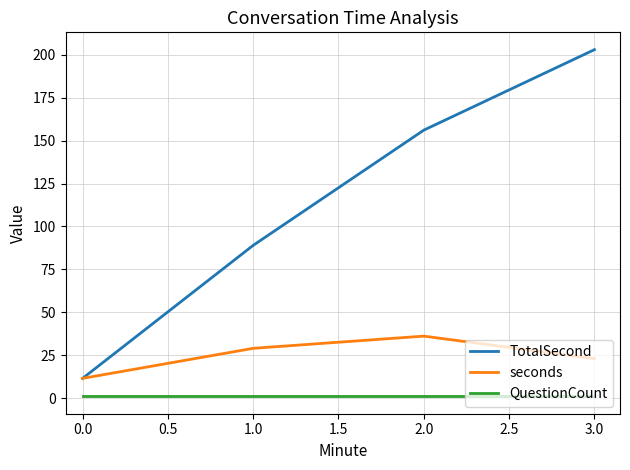

What is the average value of the TotalSecond series?

114.9